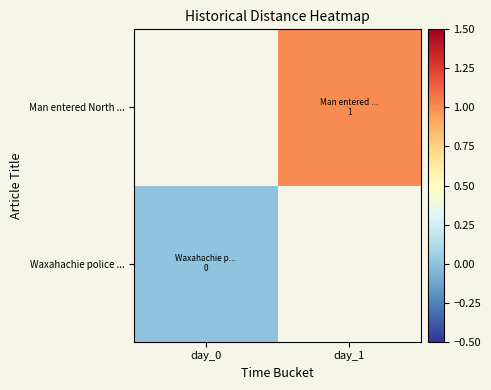

Between day_0 and day_1, which is larger?

day_1